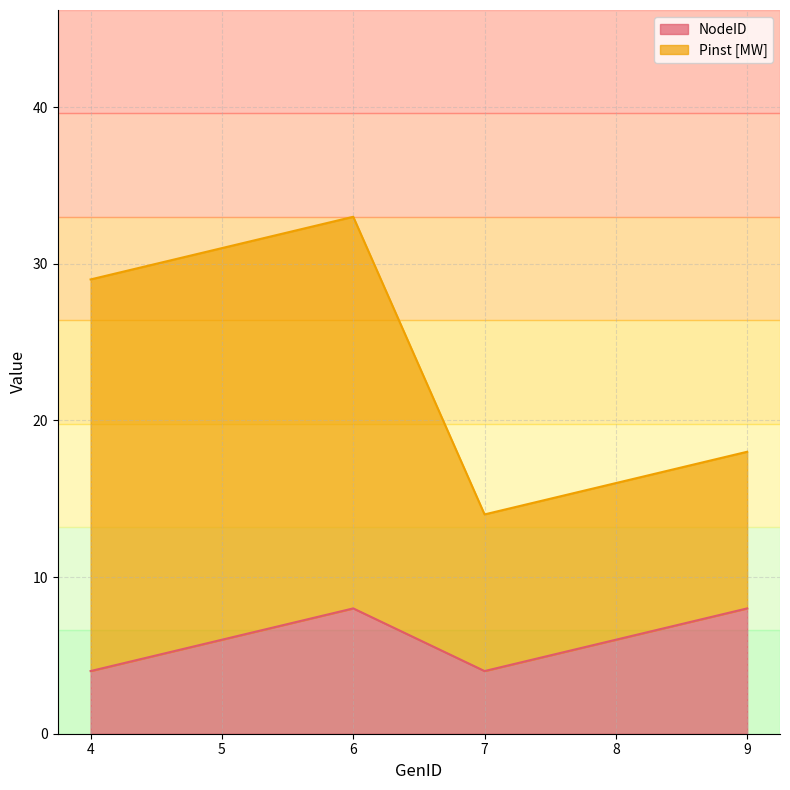

At which category does the data reach its first local peak?

6